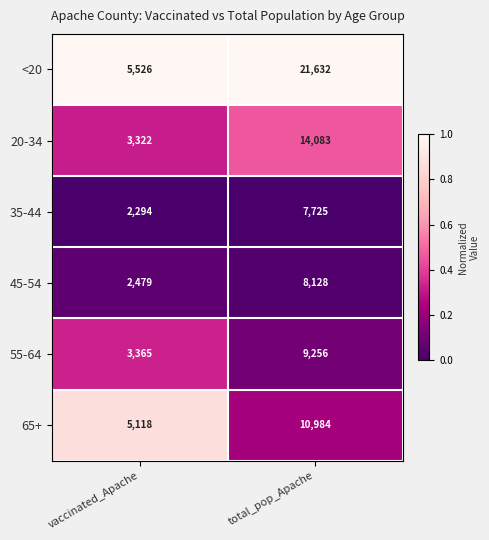

Reading right to left, transcribe all the data shown in this chart.

<20: 21632	5526
20-34: 14083	3322
35-44: 7725	2294
45-54: 8128	2479
55-64: 9256	3365
65+: 10984	5118